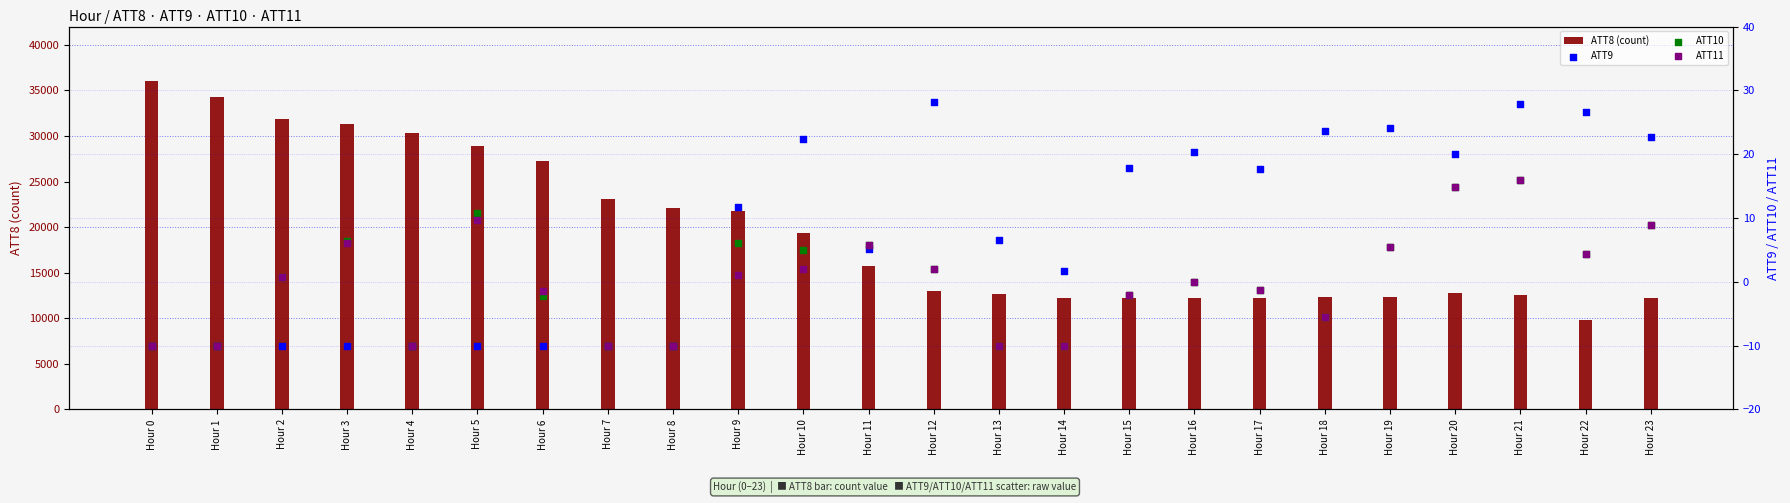

Which series reaches the maximum Y coordinate?

ATT8 (count)